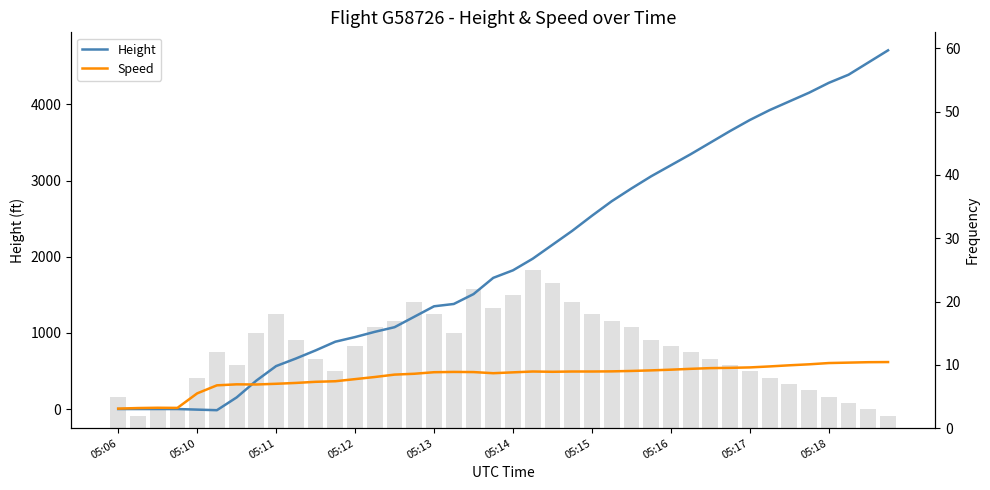

True or false: Speed has a value of 106.1 at 17.

False